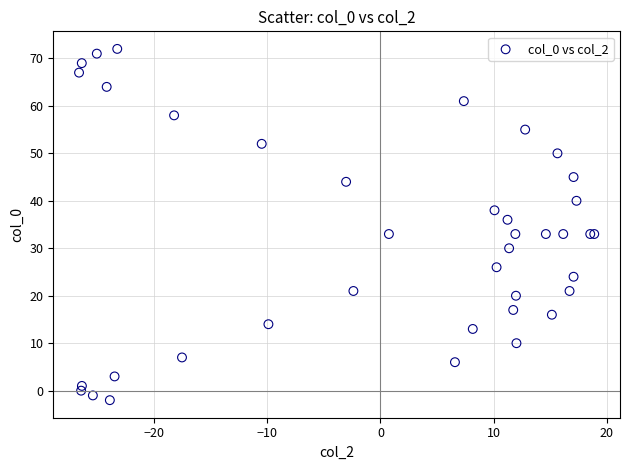

What Y value in the scatter plot is closest to 35?

36